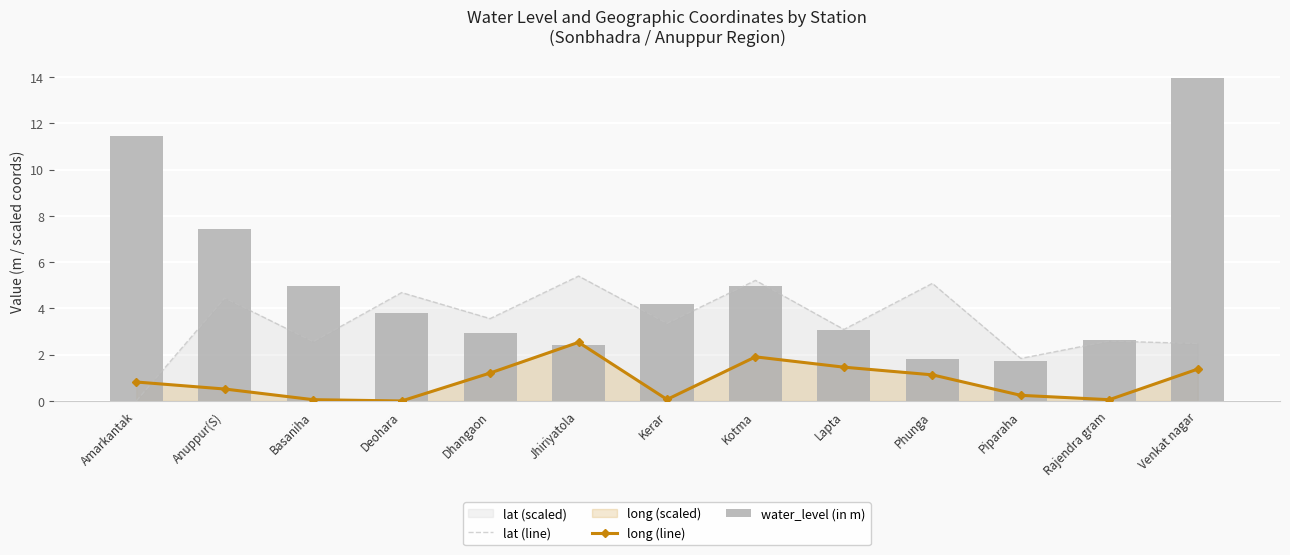

Does the chart contain stacked bars?

No